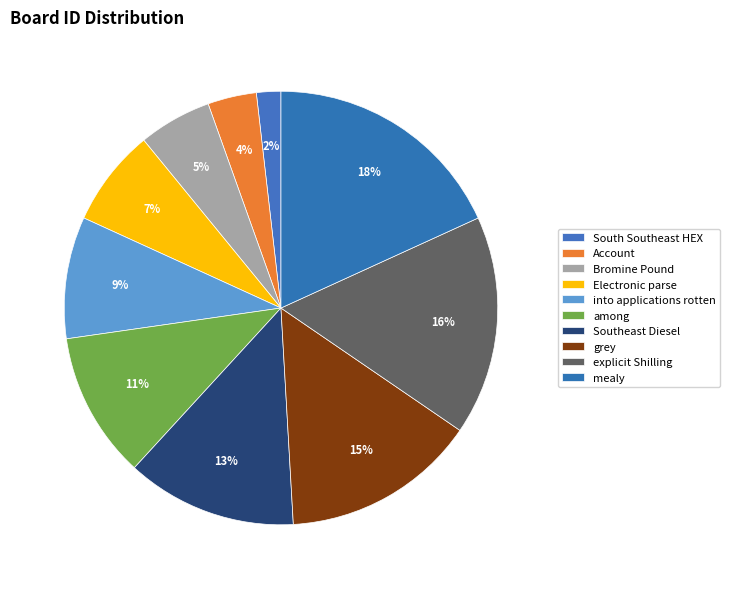

Rank the categories by value from lowest to highest.

South Southeast HEX, Account, Bromine Pound, Electronic parse, into applications rotten, among, Southeast Diesel, grey, explicit Shilling, mealy